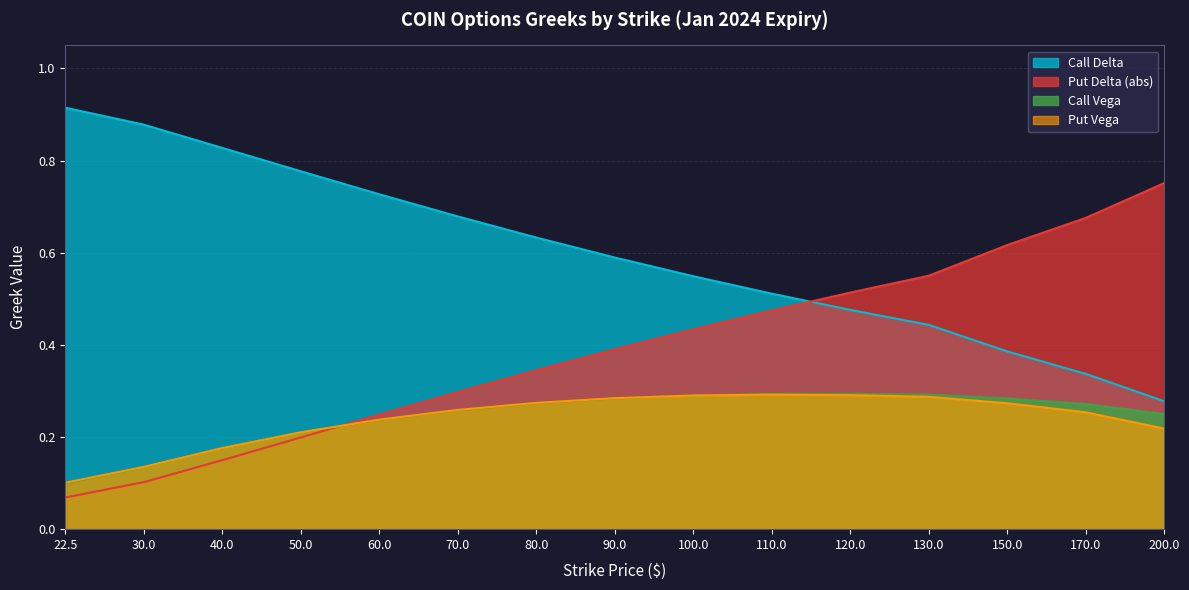

The value of Call Vega at 80.0 is 0.1. True or false?

False